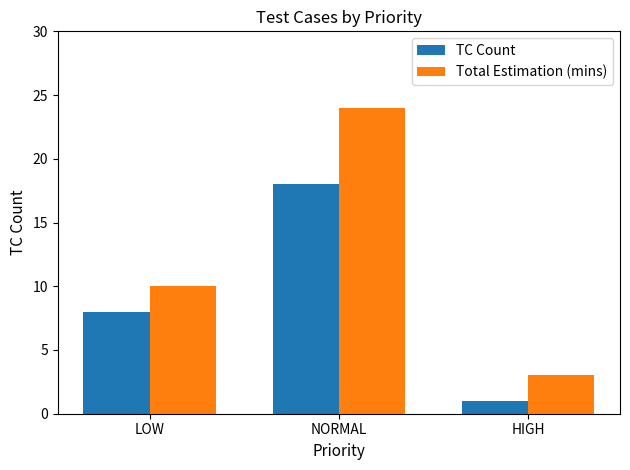

Which series changed the most between LOW and NORMAL?

Total Estimation (mins)